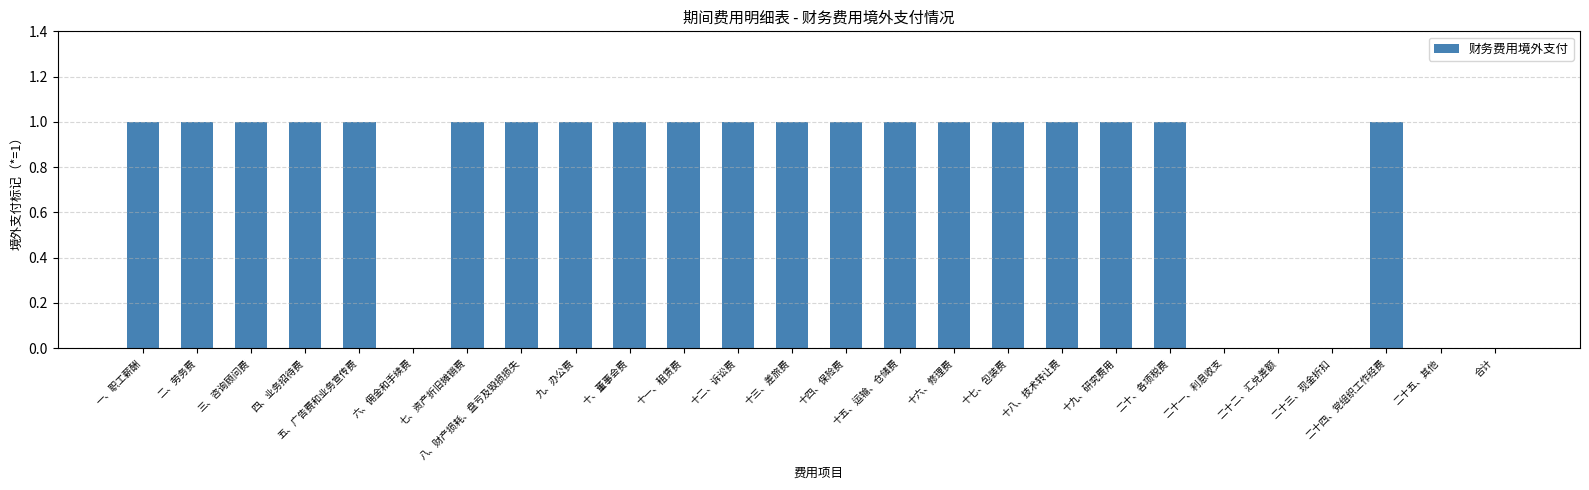

What is the sum of all values?

20